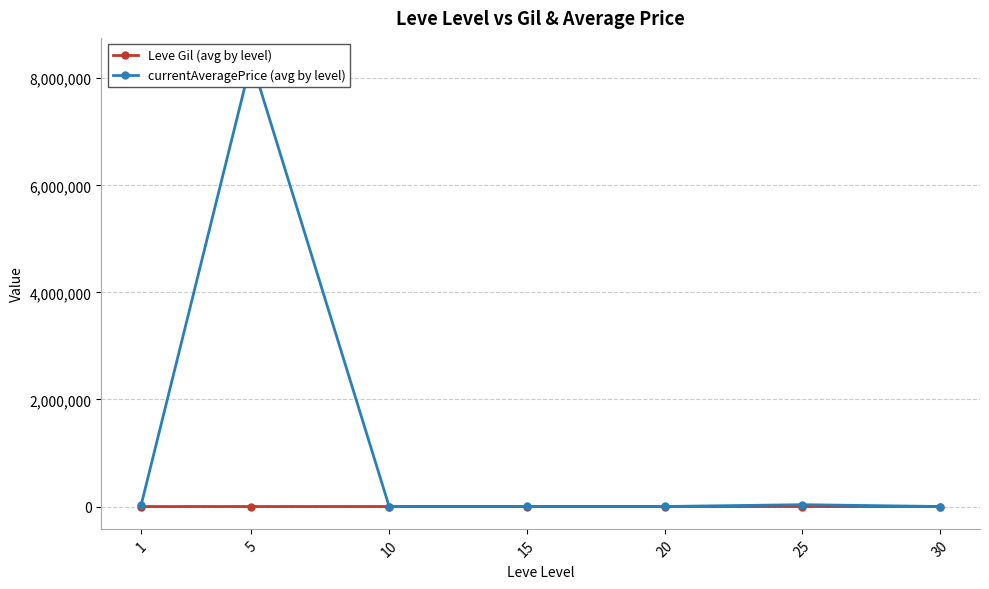

Reading left to right, what are all the values shown in this chart?

Leve Gil (avg by level): 1=163.5	5=528.3	10=576.7	15=323.3	20=628.3	25=391.7	30=322.5
currentAveragePrice (avg by level): 1=34174.6	5=8336787.4	10=618.6	15=1044.8	20=1294.3	25=34796.5	30=1001.2